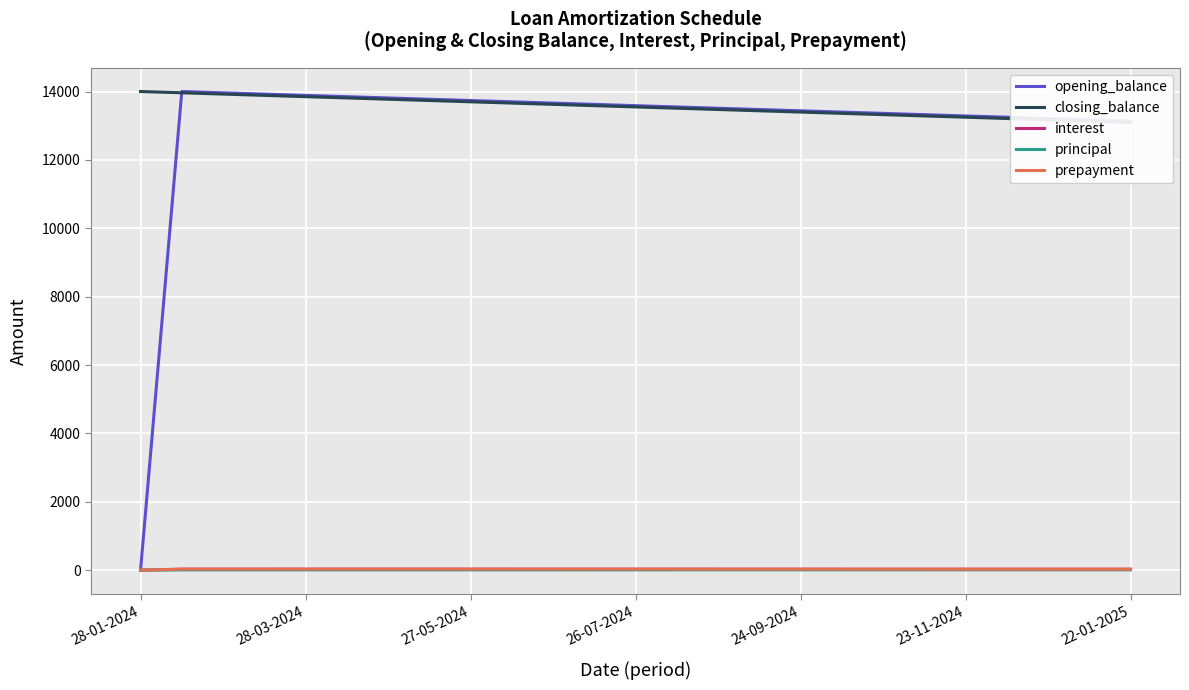

Rank the series by their maximum value, from lowest to highest.

principal, interest, prepayment, opening_balance, closing_balance